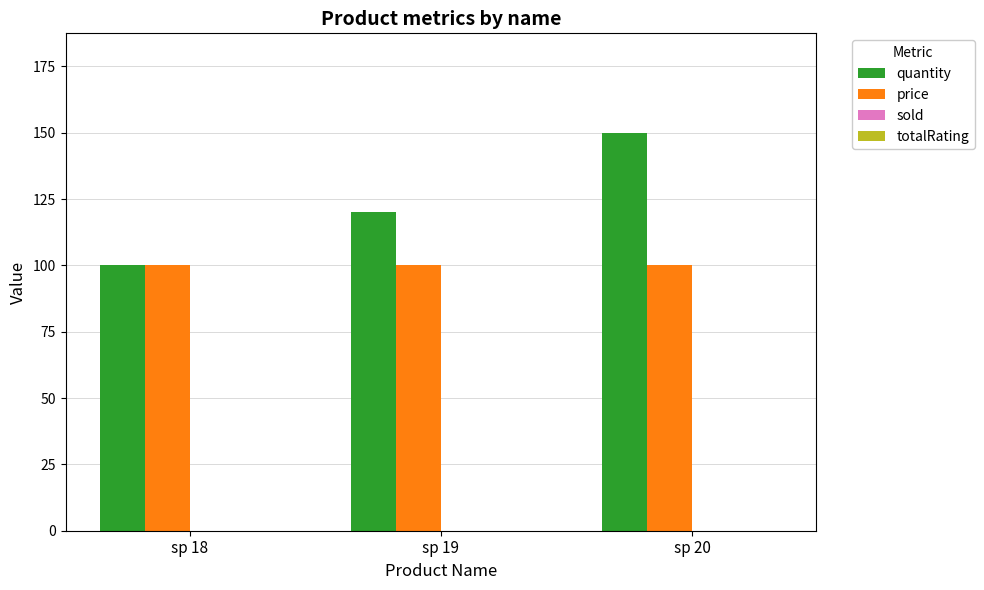

True or false: quantity has a value of 120 at sp 19.

True